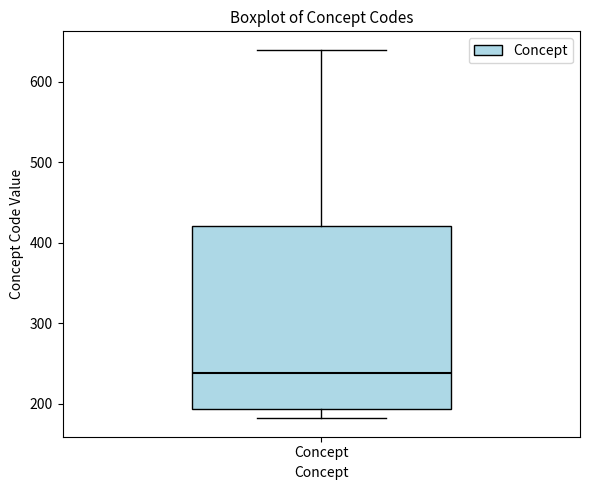

Where is the lower edge of the box for Concept on the y-axis? The values are not printed on the chart, so give them approximately, as read against the axis.

190